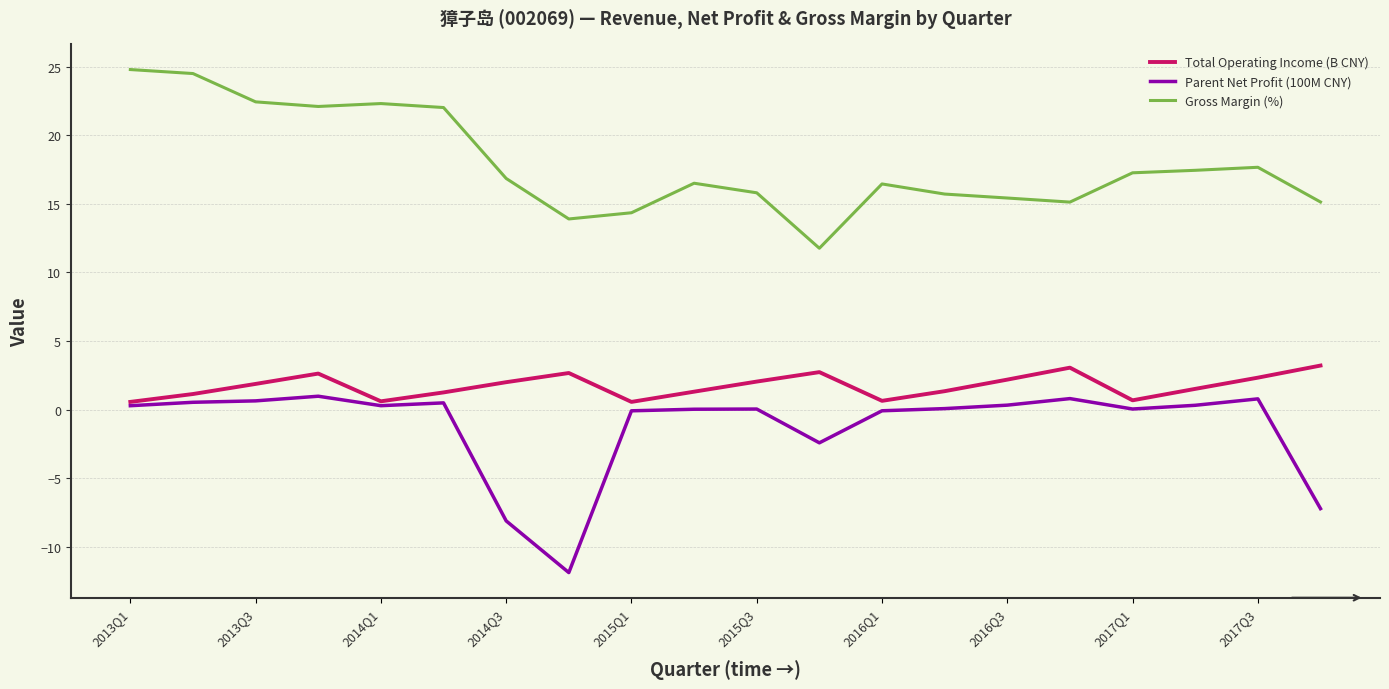

What is the minimum value for Gross Margin (%)?

11.8